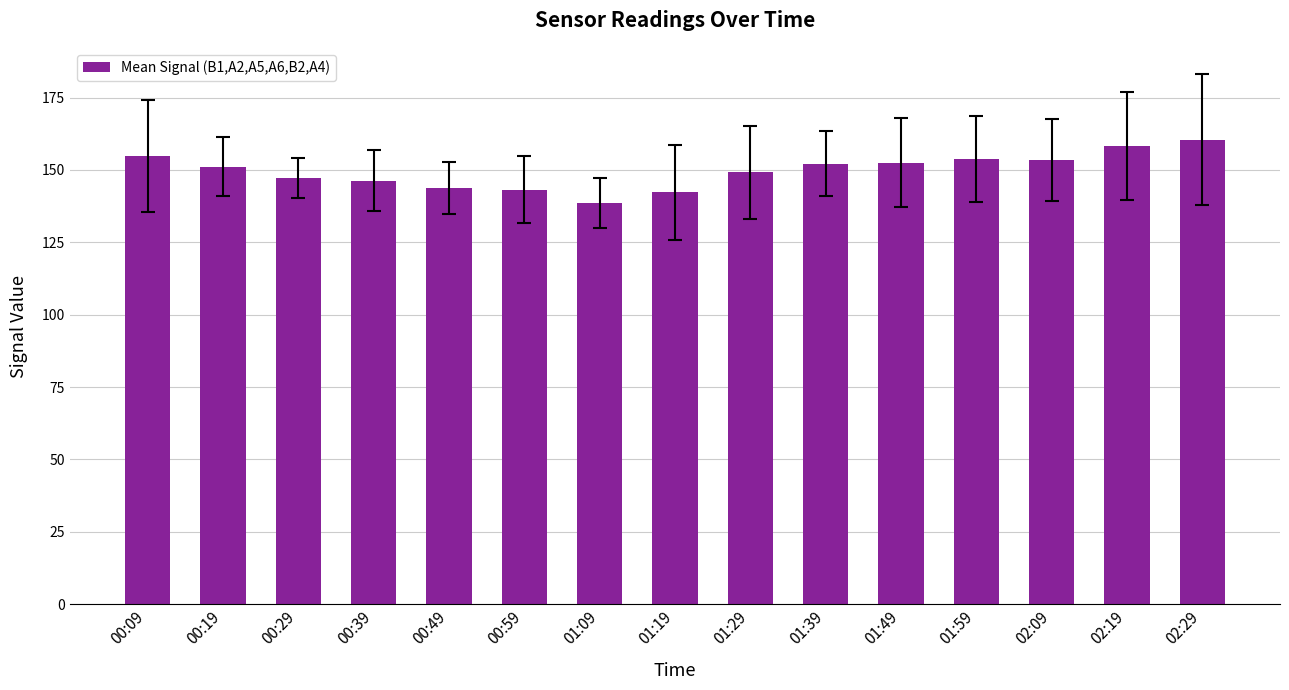

The value at 01:49 is 152.5. True or false?

True